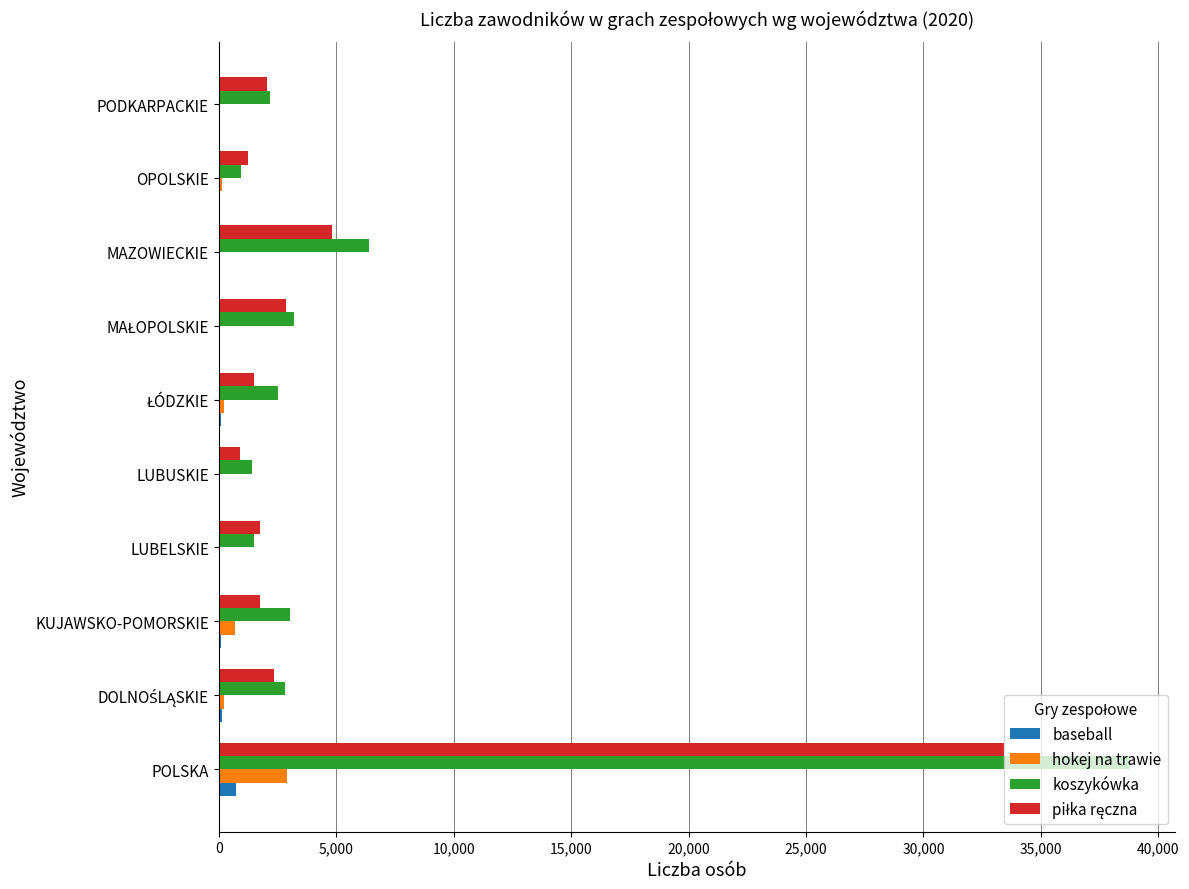

Count the number of data series in this chart.

4